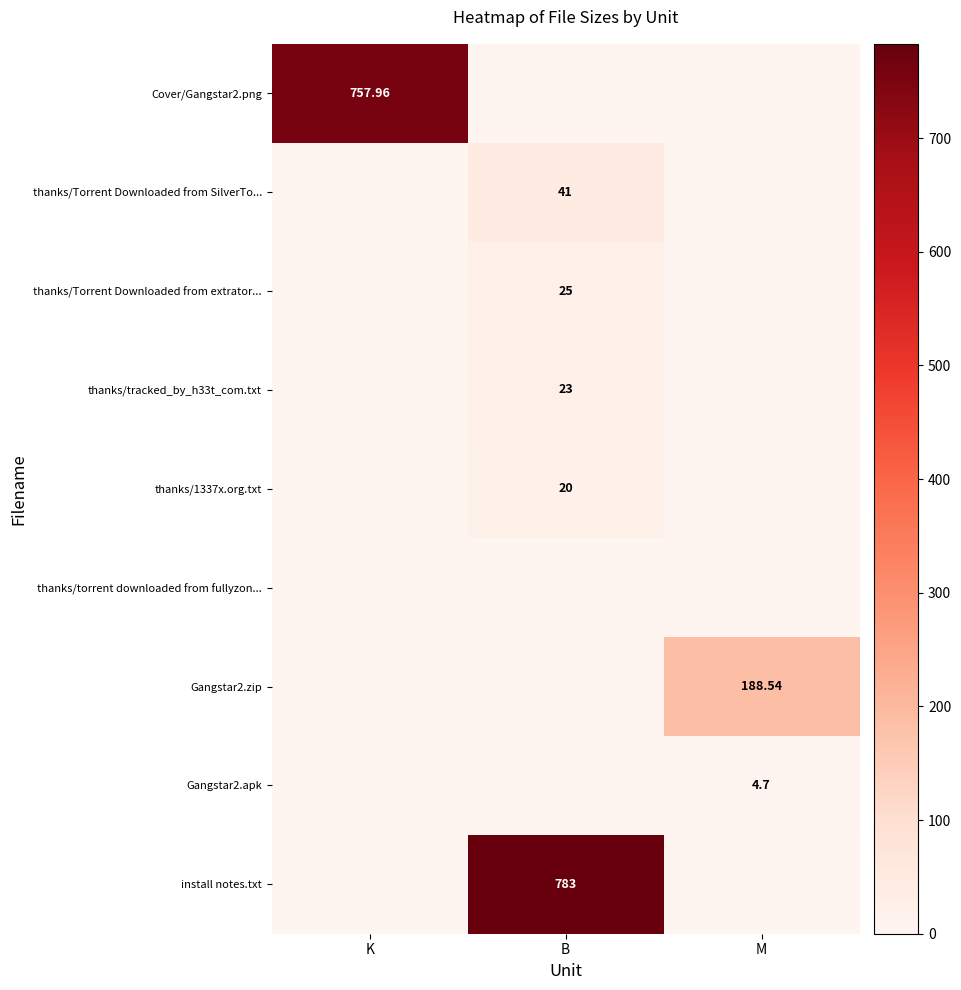

Is it true that Gangstar2.zip equals 0.0 at B?

True